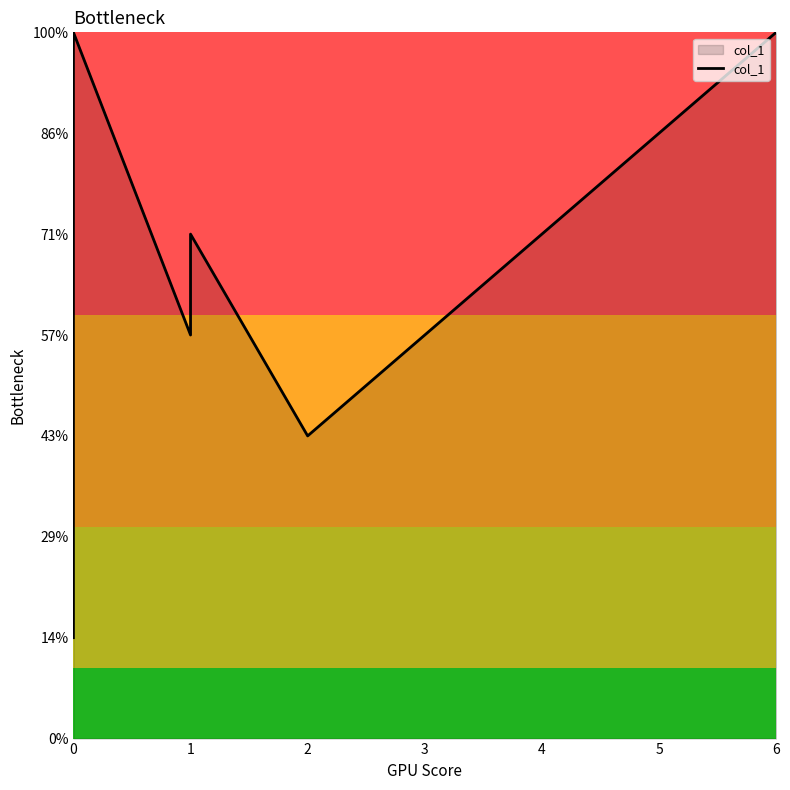

The chart shows a value of 3 at 1. True or false?

False